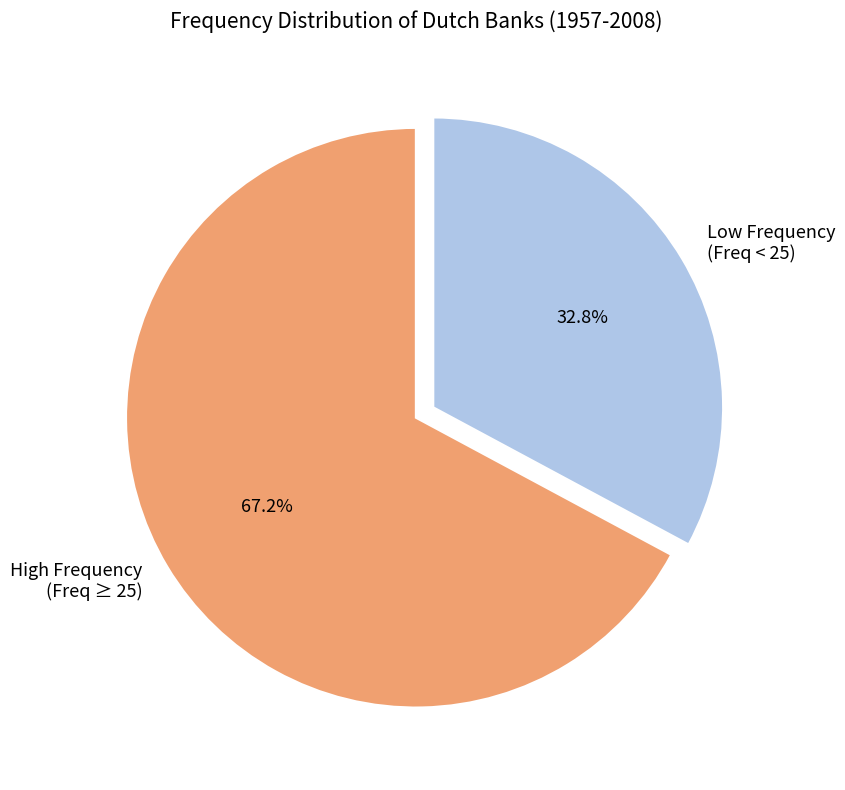

How many segments does this pie chart have?

2